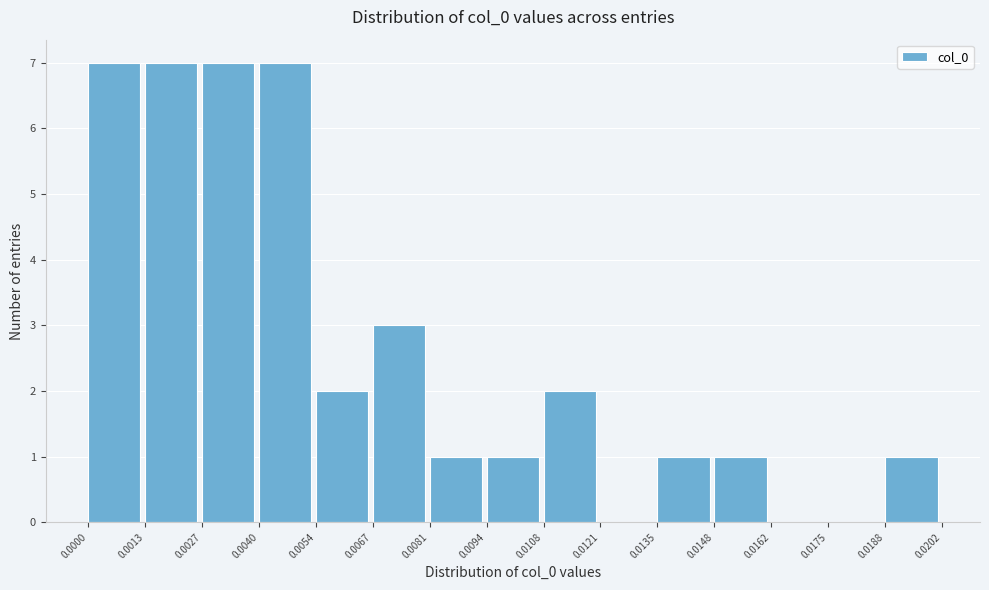

Reading left to right, transcribe this chart: for each bar, give the range it covers on the x-axis and its height. The values are not printed on the chart, so give them approximately, as read against the axis.

0.0000 to 0.0013: 7
0.0013 to 0.0027: 7
0.0027 to 0.0040: 7
0.0040 to 0.0054: 7
0.0054 to 0.0067: 2
0.0067 to 0.0081: 3
0.0081 to 0.0094: 1
0.0094 to 0.0108: 1
0.0108 to 0.0121: 2
0.0121 to 0.0135: 0
0.0135 to 0.0148: 1
0.0148 to 0.0162: 1
0.0162 to 0.0175: 0
0.0175 to 0.0188: 0
0.0188 to 0.0202: 1